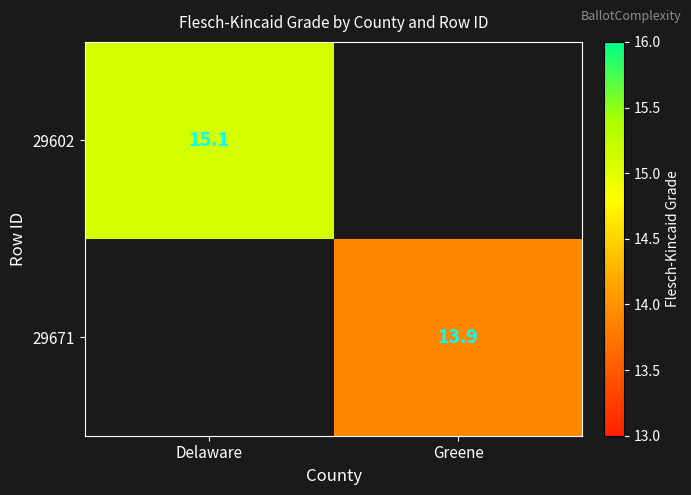

The value of 29671 at Greene is 13.9. True or false?

True